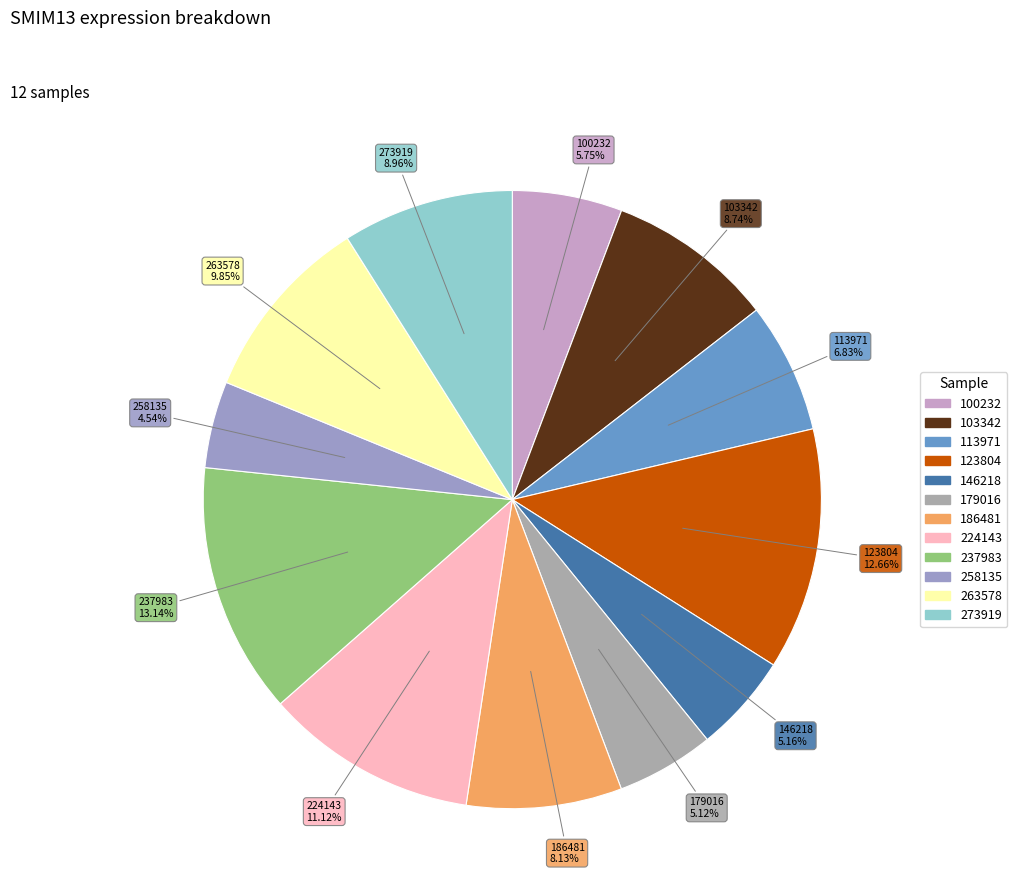

How many segments does this pie chart have?

12